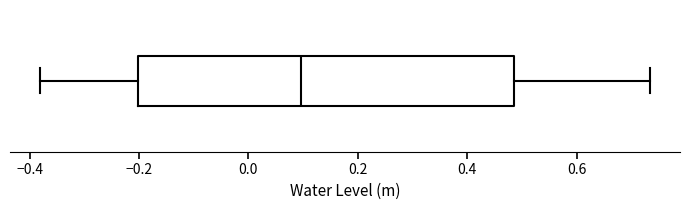

Where is the right edge of the box on the x-axis? The values are not printed on the chart, so give them approximately, as read against the axis.

0.48